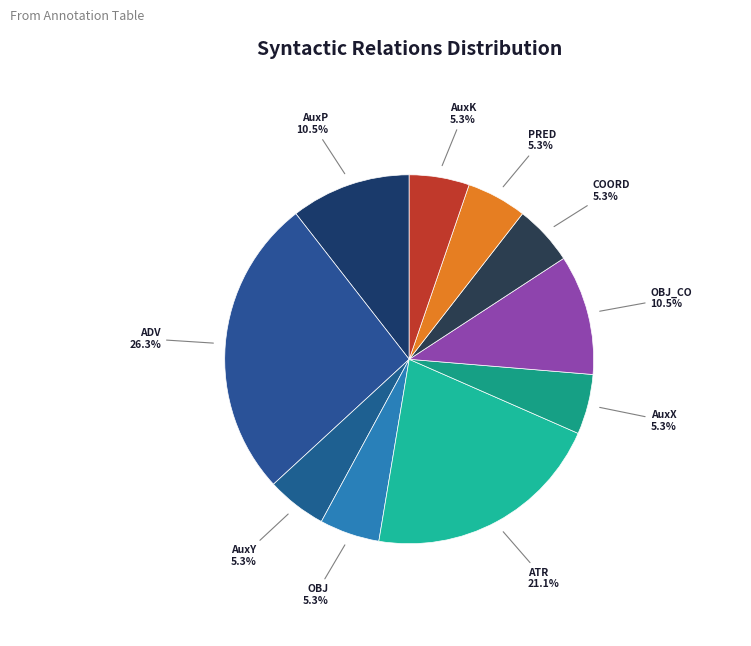

Count the number of slices in the pie.

10